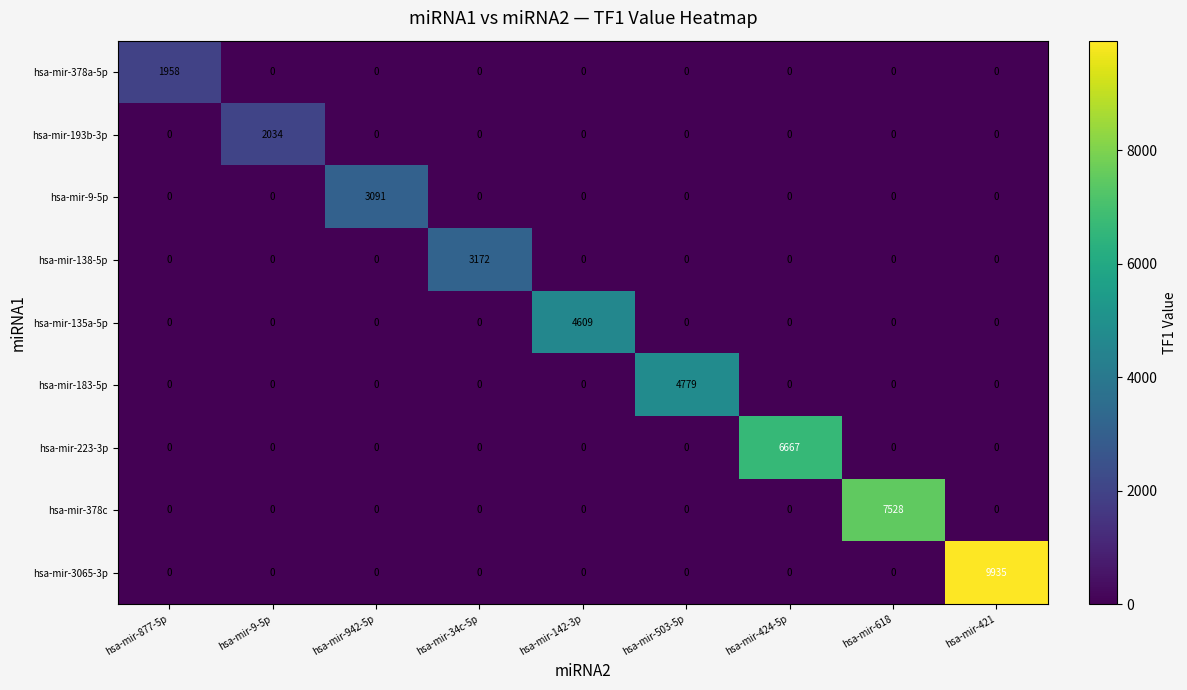

At how many categories does at least one series exceed 5457?

3